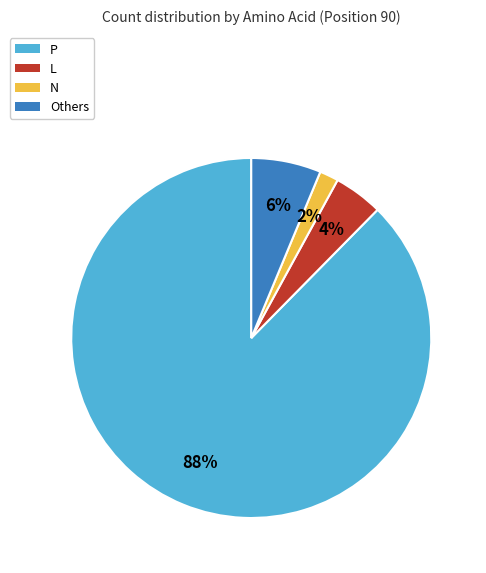

Which slice is the smallest?

N